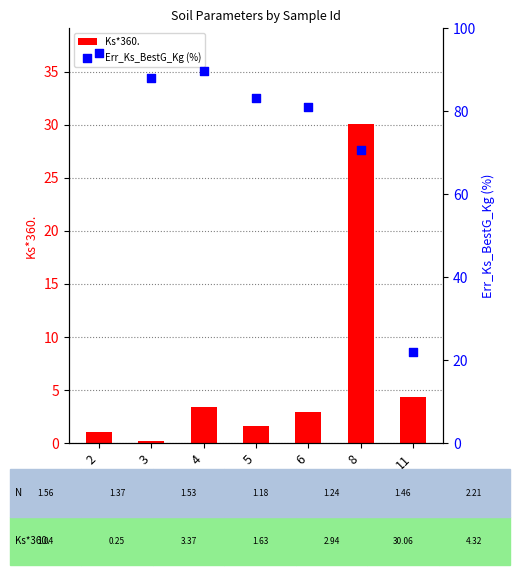

Which series has the largest total across all categories?

Err_Ks_BestG_Kg (%)